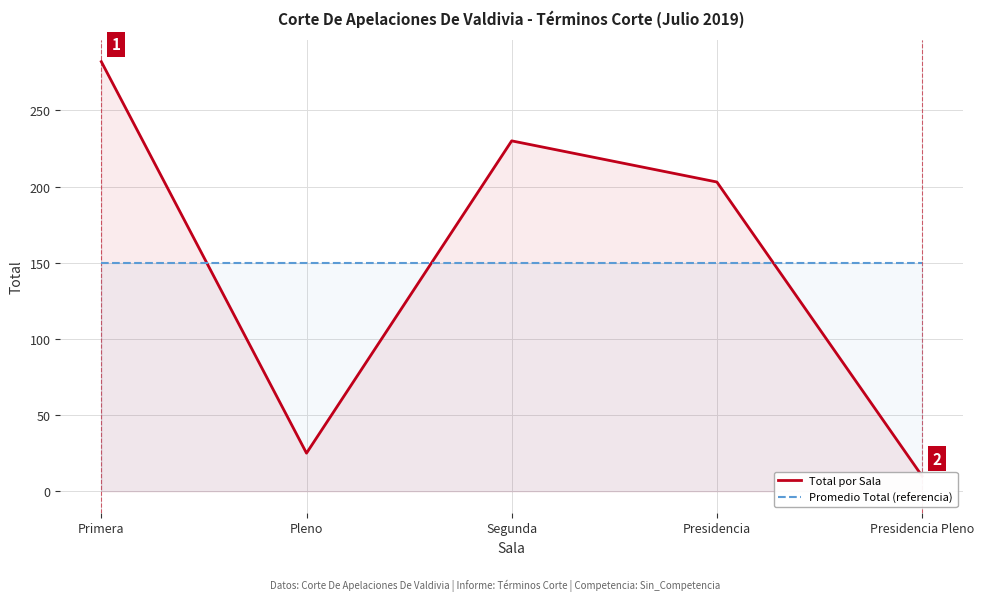

Which label corresponds to the smallest value in the chart?

Presidencia Pleno